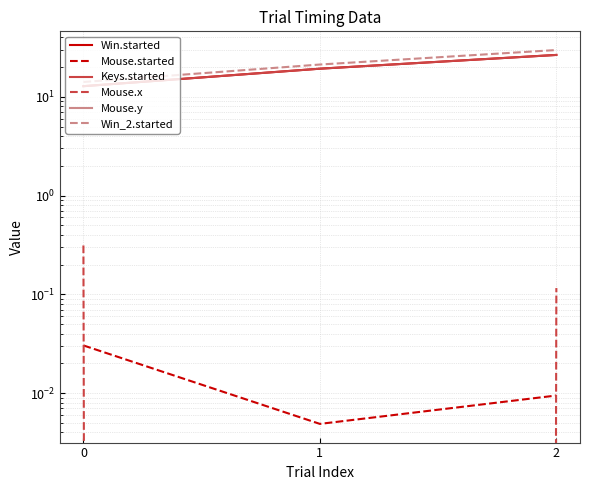

At which category is the sum across all series the highest?

2